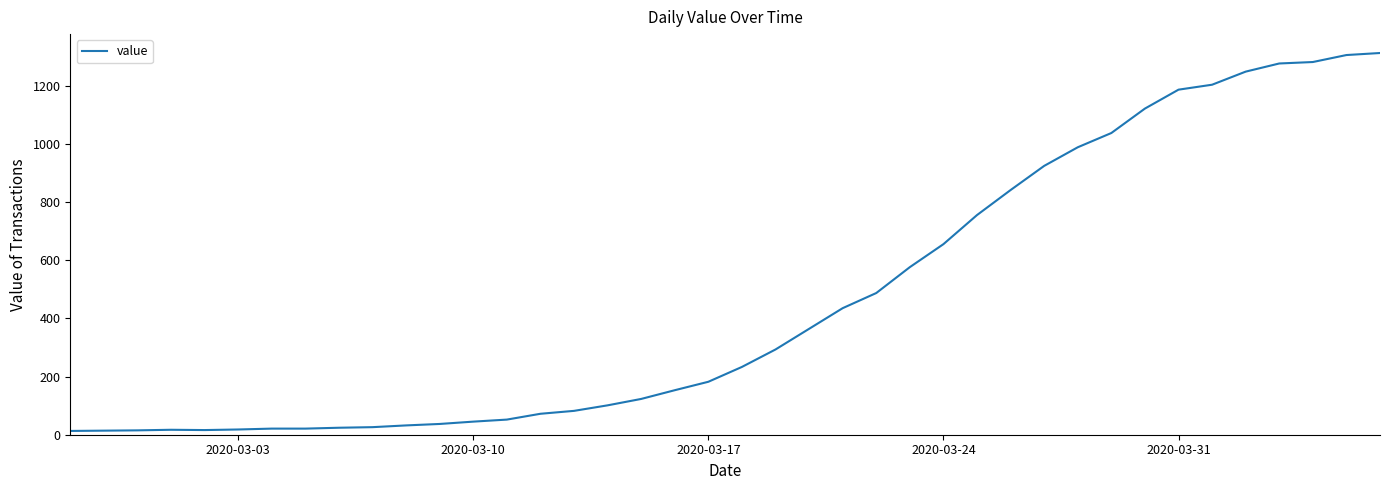

What is the greatest value displayed?

1312